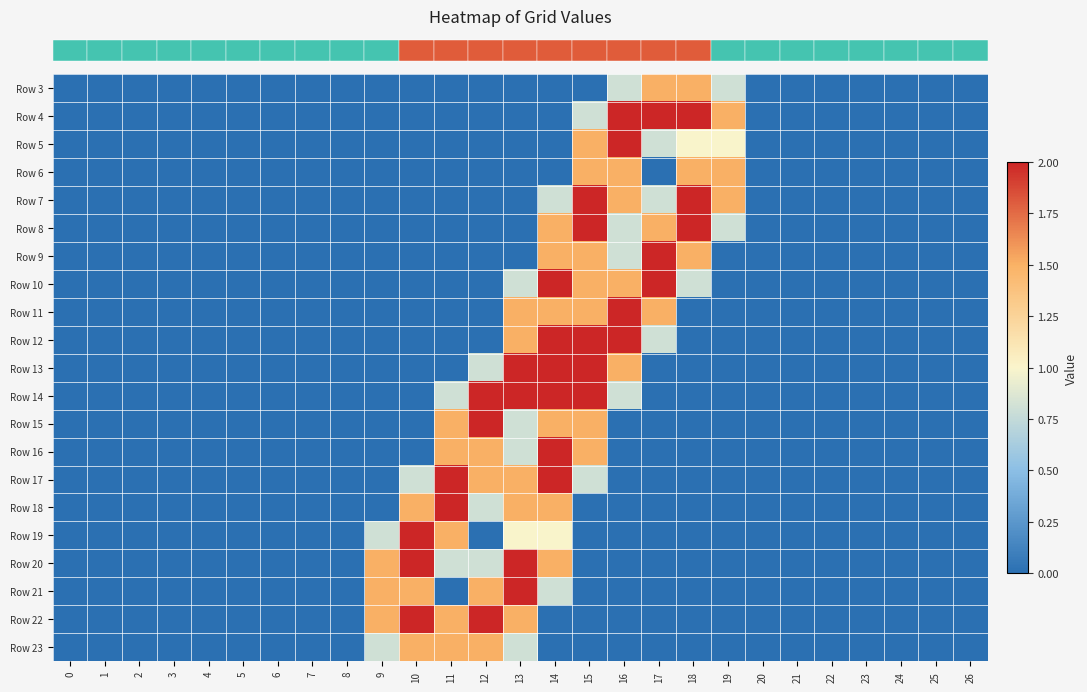

Reading left to right, extract all data points from this chart.

row_0: 0=0.0	1=0.0	2=0.0	3=0.0	4=0.0	5=0.0	6=0.0	7=0.0	8=0.0	9=0.0	10=0.0	11=0.0	12=0.0	13=0.0	14=0.0	15=0.0	16=0.8	17=1.5	18=1.5	19=0.8	20=0.0	21=0.0	22=0.0	23=0.0	24=0.0	25=0.0	26=0.0
row_1: 0=0.0	1=0.0	2=0.0	3=0.0	4=0.0	5=0.0	6=0.0	7=0.0	8=0.0	9=0.0	10=0.0	11=0.0	12=0.0	13=0.0	14=0.0	15=0.8	16=2.0	17=2.0	18=2.0	19=1.5	20=0.0	21=0.0	22=0.0	23=0.0	24=0.0	25=0.0	26=0.0
row_2: 0=0.0	1=0.0	2=0.0	3=0.0	4=0.0	5=0.0	6=0.0	7=0.0	8=0.0	9=0.0	10=0.0	11=0.0	12=0.0	13=0.0	14=0.0	15=1.5	16=2.0	17=0.8	18=1.0	19=1.0	20=0.0	21=0.0	22=0.0	23=0.0	24=0.0	25=0.0	26=0.0
row_3: 0=0.0	1=0.0	2=0.0	3=0.0	4=0.0	5=0.0	6=0.0	7=0.0	8=0.0	9=0.0	10=0.0	11=0.0	12=0.0	13=0.0	14=0.0	15=1.5	16=1.5	17=0.0	18=1.5	19=1.5	20=0.0	21=0.0	22=0.0	23=0.0	24=0.0	25=0.0	26=0.0
row_4: 0=0.0	1=0.0	2=0.0	3=0.0	4=0.0	5=0.0	6=0.0	7=0.0	8=0.0	9=0.0	10=0.0	11=0.0	12=0.0	13=0.0	14=0.8	15=2.0	16=1.5	17=0.8	18=2.0	19=1.5	20=0.0	21=0.0	22=0.0	23=0.0	24=0.0	25=0.0	26=0.0
row_5: 0=0.0	1=0.0	2=0.0	3=0.0	4=0.0	5=0.0	6=0.0	7=0.0	8=0.0	9=0.0	10=0.0	11=0.0	12=0.0	13=0.0	14=1.5	15=2.0	16=0.8	17=1.5	18=2.0	19=0.8	20=0.0	21=0.0	22=0.0	23=0.0	24=0.0	25=0.0	26=0.0
row_6: 0=0.0	1=0.0	2=0.0	3=0.0	4=0.0	5=0.0	6=0.0	7=0.0	8=0.0	9=0.0	10=0.0	11=0.0	12=0.0	13=0.0	14=1.5	15=1.5	16=0.8	17=2.0	18=1.5	19=0.0	20=0.0	21=0.0	22=0.0	23=0.0	24=0.0	25=0.0	26=0.0
row_7: 0=0.0	1=0.0	2=0.0	3=0.0	4=0.0	5=0.0	6=0.0	7=0.0	8=0.0	9=0.0	10=0.0	11=0.0	12=0.0	13=0.8	14=2.0	15=1.5	16=1.5	17=2.0	18=0.8	19=0.0	20=0.0	21=0.0	22=0.0	23=0.0	24=0.0	25=0.0	26=0.0
row_8: 0=0.0	1=0.0	2=0.0	3=0.0	4=0.0	5=0.0	6=0.0	7=0.0	8=0.0	9=0.0	10=0.0	11=0.0	12=0.0	13=1.5	14=1.5	15=1.5	16=2.0	17=1.5	18=0.0	19=0.0	20=0.0	21=0.0	22=0.0	23=0.0	24=0.0	25=0.0	26=0.0
row_9: 0=0.0	1=0.0	2=0.0	3=0.0	4=0.0	5=0.0	6=0.0	7=0.0	8=0.0	9=0.0	10=0.0	11=0.0	12=0.0	13=1.5	14=2.0	15=2.0	16=2.0	17=0.8	18=0.0	19=0.0	20=0.0	21=0.0	22=0.0	23=0.0	24=0.0	25=0.0	26=0.0
row_10: 0=0.0	1=0.0	2=0.0	3=0.0	4=0.0	5=0.0	6=0.0	7=0.0	8=0.0	9=0.0	10=0.0	11=0.0	12=0.8	13=2.0	14=2.0	15=2.0	16=1.5	17=0.0	18=0.0	19=0.0	20=0.0	21=0.0	22=0.0	23=0.0	24=0.0	25=0.0	26=0.0
row_11: 0=0.0	1=0.0	2=0.0	3=0.0	4=0.0	5=0.0	6=0.0	7=0.0	8=0.0	9=0.0	10=0.0	11=0.8	12=2.0	13=2.0	14=2.0	15=2.0	16=0.8	17=0.0	18=0.0	19=0.0	20=0.0	21=0.0	22=0.0	23=0.0	24=0.0	25=0.0	26=0.0
row_12: 0=0.0	1=0.0	2=0.0	3=0.0	4=0.0	5=0.0	6=0.0	7=0.0	8=0.0	9=0.0	10=0.0	11=1.5	12=2.0	13=0.8	14=1.5	15=1.5	16=0.0	17=0.0	18=0.0	19=0.0	20=0.0	21=0.0	22=0.0	23=0.0	24=0.0	25=0.0	26=0.0
row_13: 0=0.0	1=0.0	2=0.0	3=0.0	4=0.0	5=0.0	6=0.0	7=0.0	8=0.0	9=0.0	10=0.0	11=1.5	12=1.5	13=0.8	14=2.0	15=1.5	16=0.0	17=0.0	18=0.0	19=0.0	20=0.0	21=0.0	22=0.0	23=0.0	24=0.0	25=0.0	26=0.0
row_14: 0=0.0	1=0.0	2=0.0	3=0.0	4=0.0	5=0.0	6=0.0	7=0.0	8=0.0	9=0.0	10=0.8	11=2.0	12=1.5	13=1.5	14=2.0	15=0.8	16=0.0	17=0.0	18=0.0	19=0.0	20=0.0	21=0.0	22=0.0	23=0.0	24=0.0	25=0.0	26=0.0
row_15: 0=0.0	1=0.0	2=0.0	3=0.0	4=0.0	5=0.0	6=0.0	7=0.0	8=0.0	9=0.0	10=1.5	11=2.0	12=0.8	13=1.5	14=1.5	15=0.0	16=0.0	17=0.0	18=0.0	19=0.0	20=0.0	21=0.0	22=0.0	23=0.0	24=0.0	25=0.0	26=0.0
row_16: 0=0.0	1=0.0	2=0.0	3=0.0	4=0.0	5=0.0	6=0.0	7=0.0	8=0.0	9=0.8	10=2.0	11=1.5	12=0.0	13=1.0	14=1.0	15=0.0	16=0.0	17=0.0	18=0.0	19=0.0	20=0.0	21=0.0	22=0.0	23=0.0	24=0.0	25=0.0	26=0.0
row_17: 0=0.0	1=0.0	2=0.0	3=0.0	4=0.0	5=0.0	6=0.0	7=0.0	8=0.0	9=1.5	10=2.0	11=0.8	12=0.8	13=2.0	14=1.5	15=0.0	16=0.0	17=0.0	18=0.0	19=0.0	20=0.0	21=0.0	22=0.0	23=0.0	24=0.0	25=0.0	26=0.0
row_18: 0=0.0	1=0.0	2=0.0	3=0.0	4=0.0	5=0.0	6=0.0	7=0.0	8=0.0	9=1.5	10=1.5	11=0.0	12=1.5	13=2.0	14=0.8	15=0.0	16=0.0	17=0.0	18=0.0	19=0.0	20=0.0	21=0.0	22=0.0	23=0.0	24=0.0	25=0.0	26=0.0
row_19: 0=0.0	1=0.0	2=0.0	3=0.0	4=0.0	5=0.0	6=0.0	7=0.0	8=0.0	9=1.5	10=2.0	11=1.5	12=2.0	13=1.5	14=0.0	15=0.0	16=0.0	17=0.0	18=0.0	19=0.0	20=0.0	21=0.0	22=0.0	23=0.0	24=0.0	25=0.0	26=0.0
row_20: 0=0.0	1=0.0	2=0.0	3=0.0	4=0.0	5=0.0	6=0.0	7=0.0	8=0.0	9=0.8	10=1.5	11=1.5	12=1.5	13=0.8	14=0.0	15=0.0	16=0.0	17=0.0	18=0.0	19=0.0	20=0.0	21=0.0	22=0.0	23=0.0	24=0.0	25=0.0	26=0.0